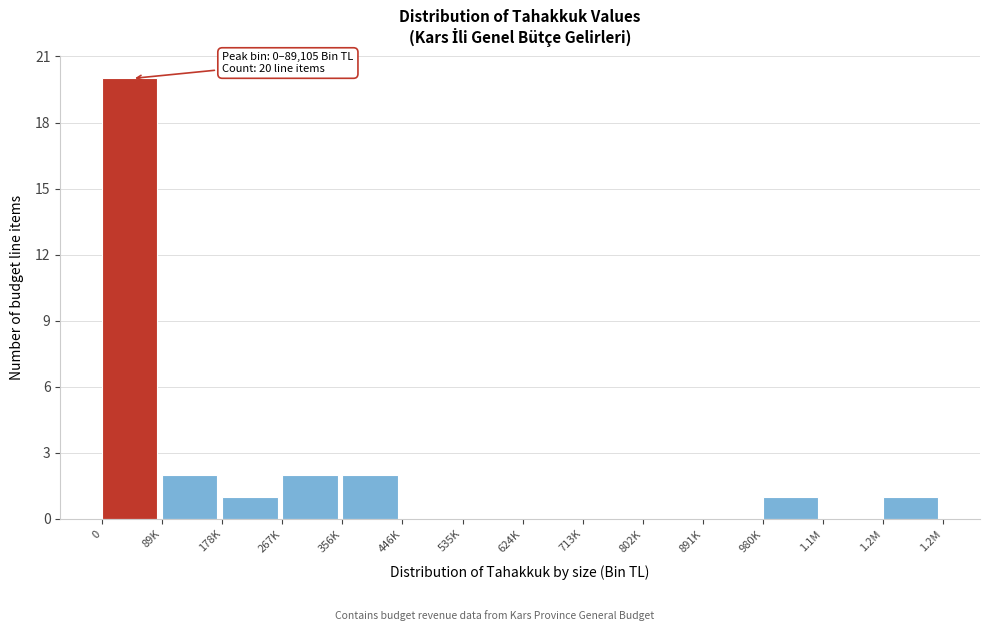

Reading left to right, extract all data points from this chart.

0=20	89K=2	178K=1	267K=2	356K=2	446K=0	535K=0	624K=0	713K=0	802K=0	891K=0	980K=1	1.1M=0	1.2M=1